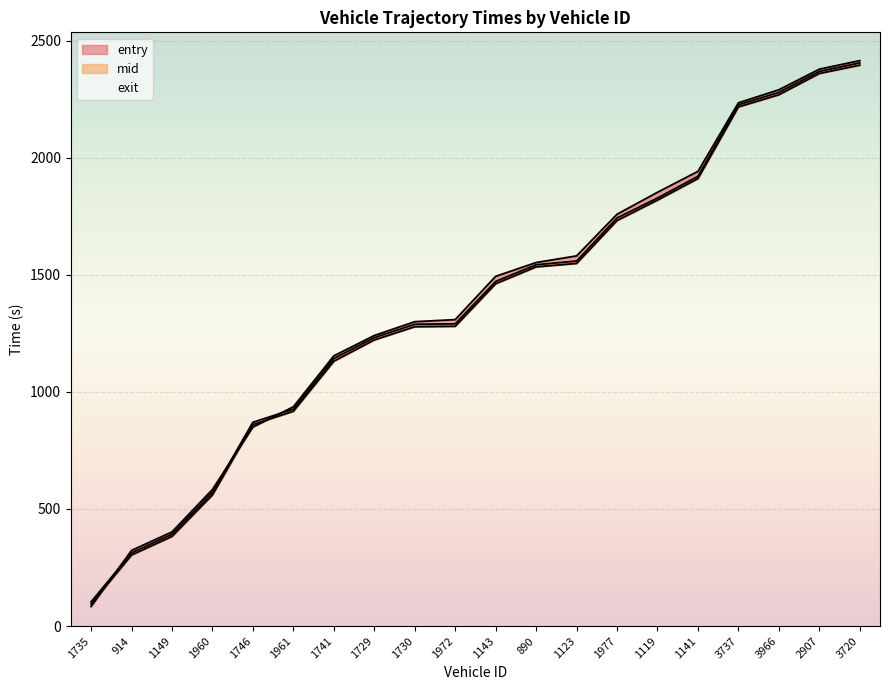

What is the smallest value displayed?

83.4